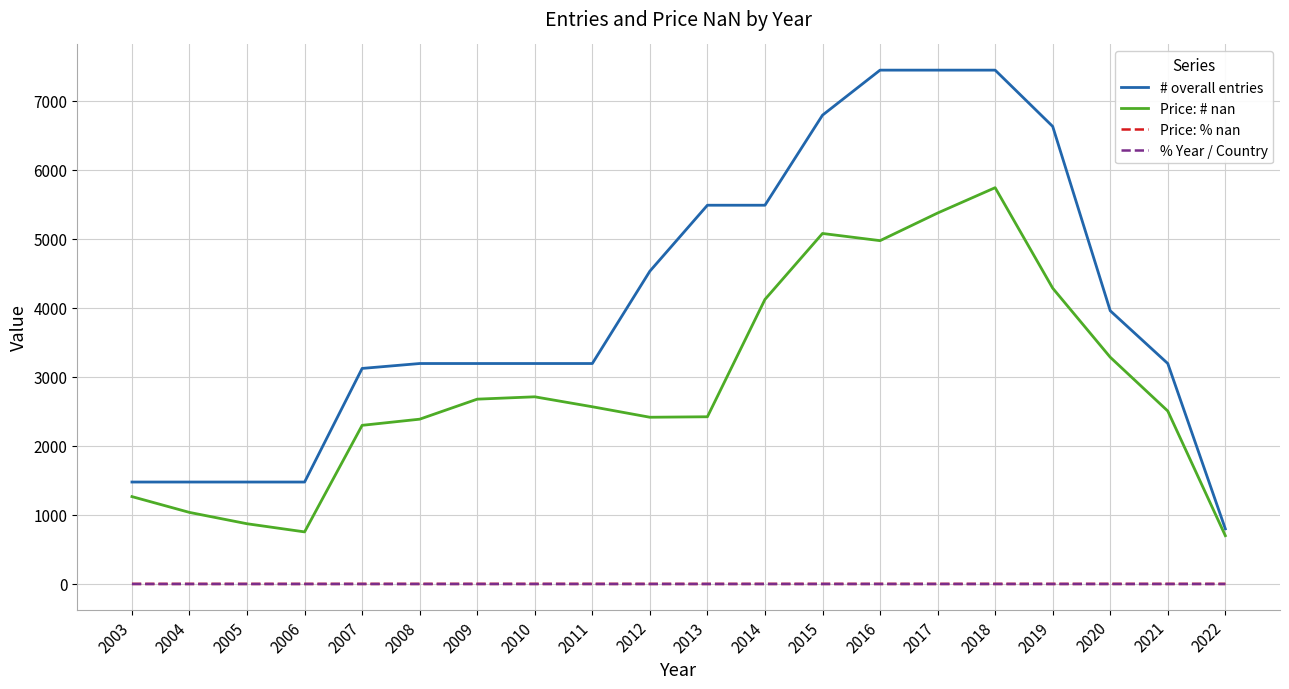

What is the greatest value displayed?

7440.0